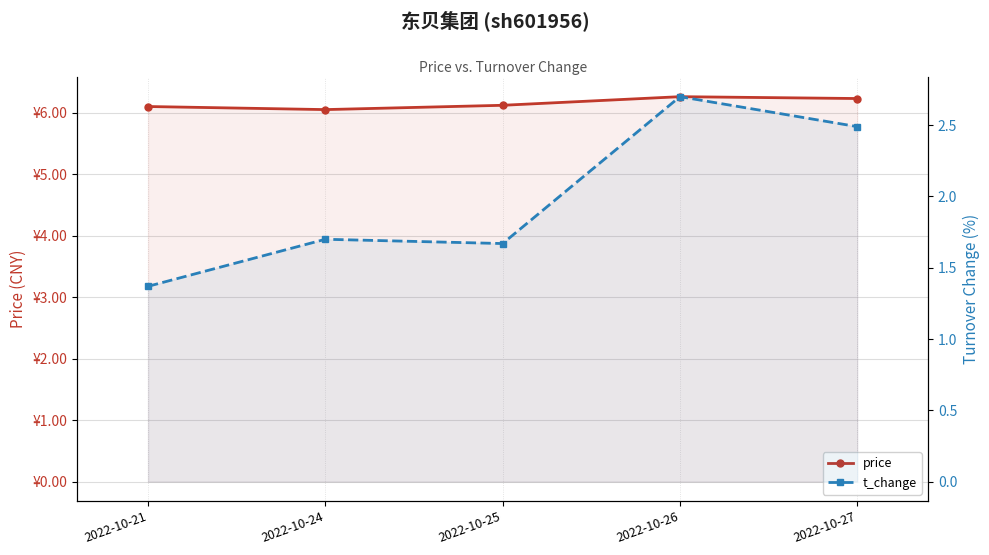

Reading left to right, extract all data points from this chart.

price: 6.1	6.0	6.1	6.3	6.2
t_change: 1.4	1.7	1.7	2.7	2.5